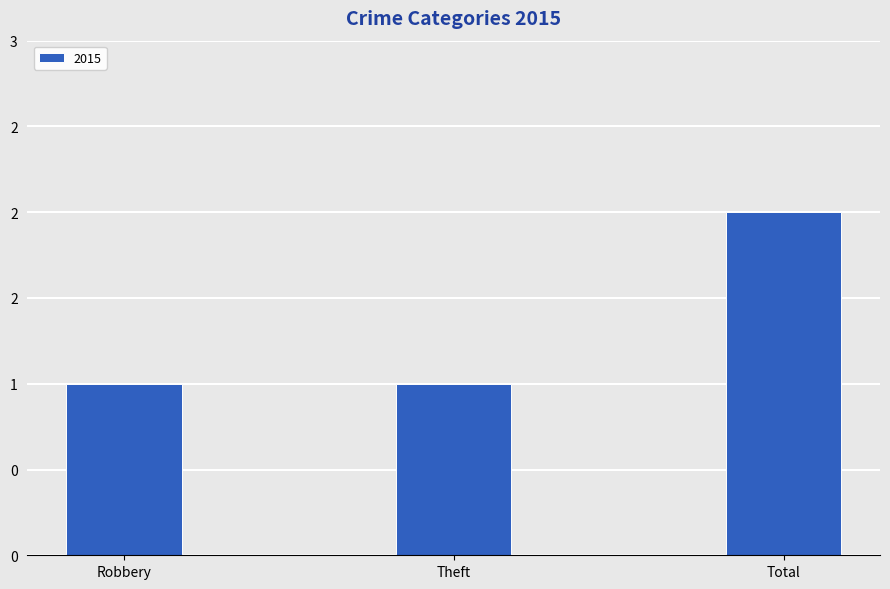

Rank the categories by value from lowest to highest.

Robbery, Theft, Total